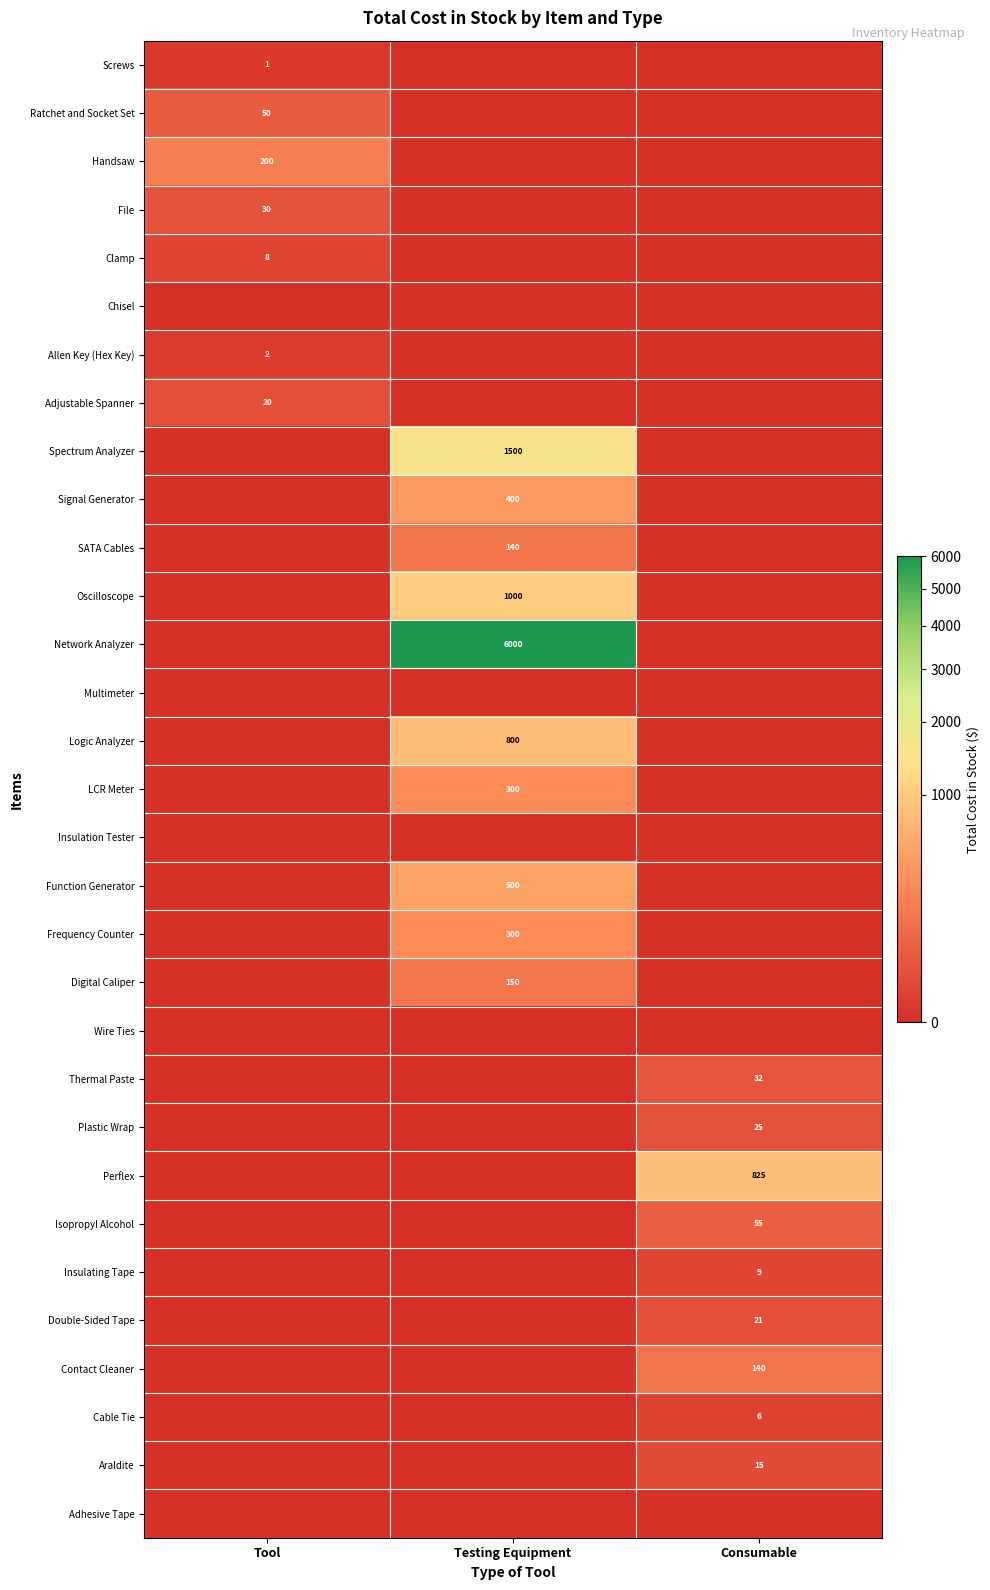

How many series are shown in this chart?

31